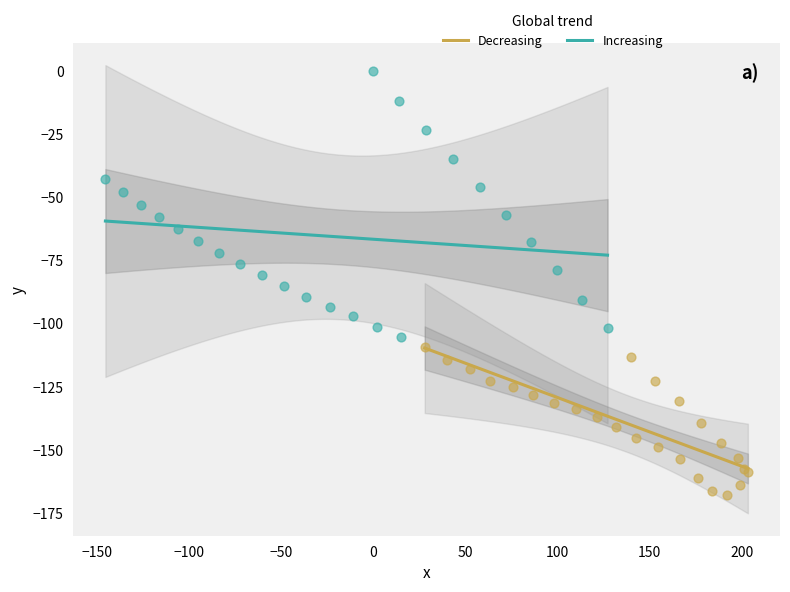

Which series reaches the maximum Y coordinate?

Increasing